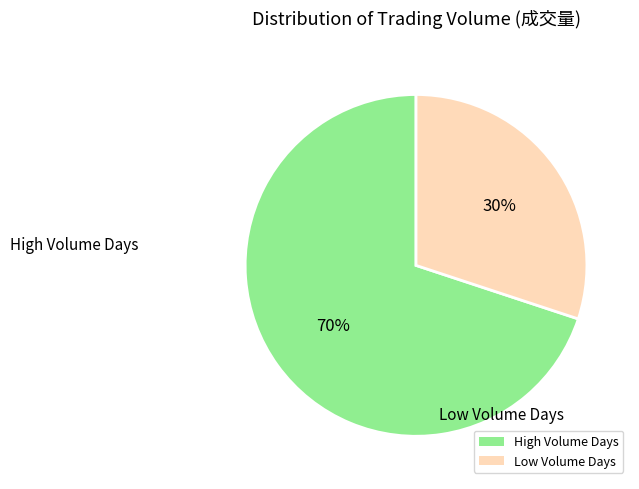

Which has a higher value, High Volume Days or Low Volume Days?

High Volume Days